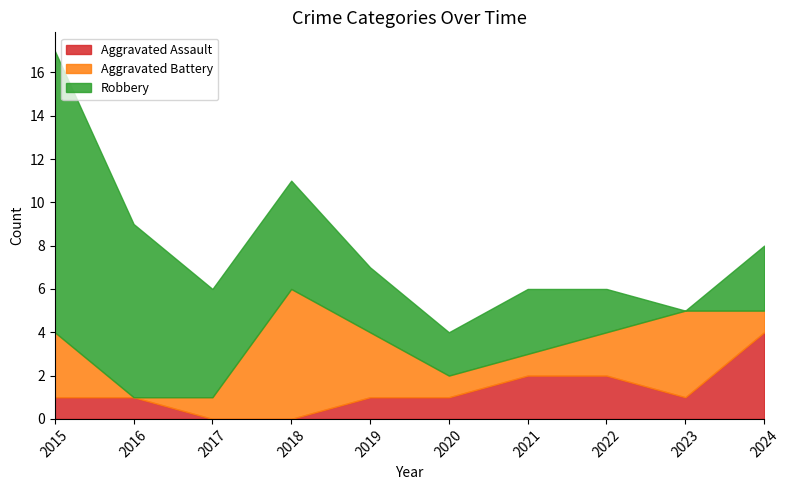

How many series are shown in this chart?

3